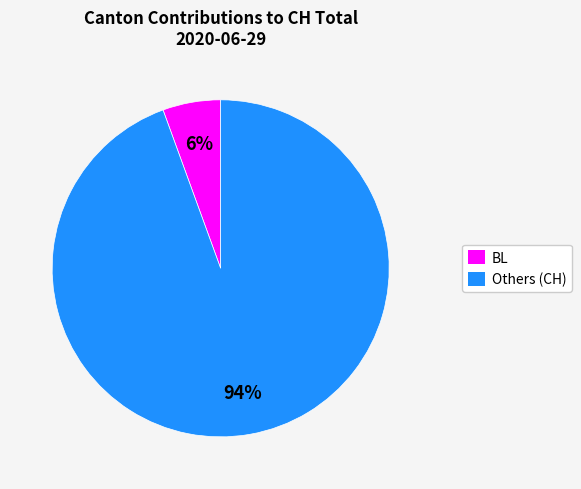

To the nearest percent, what is the combined percentage of BL and Others (CH)?

100%